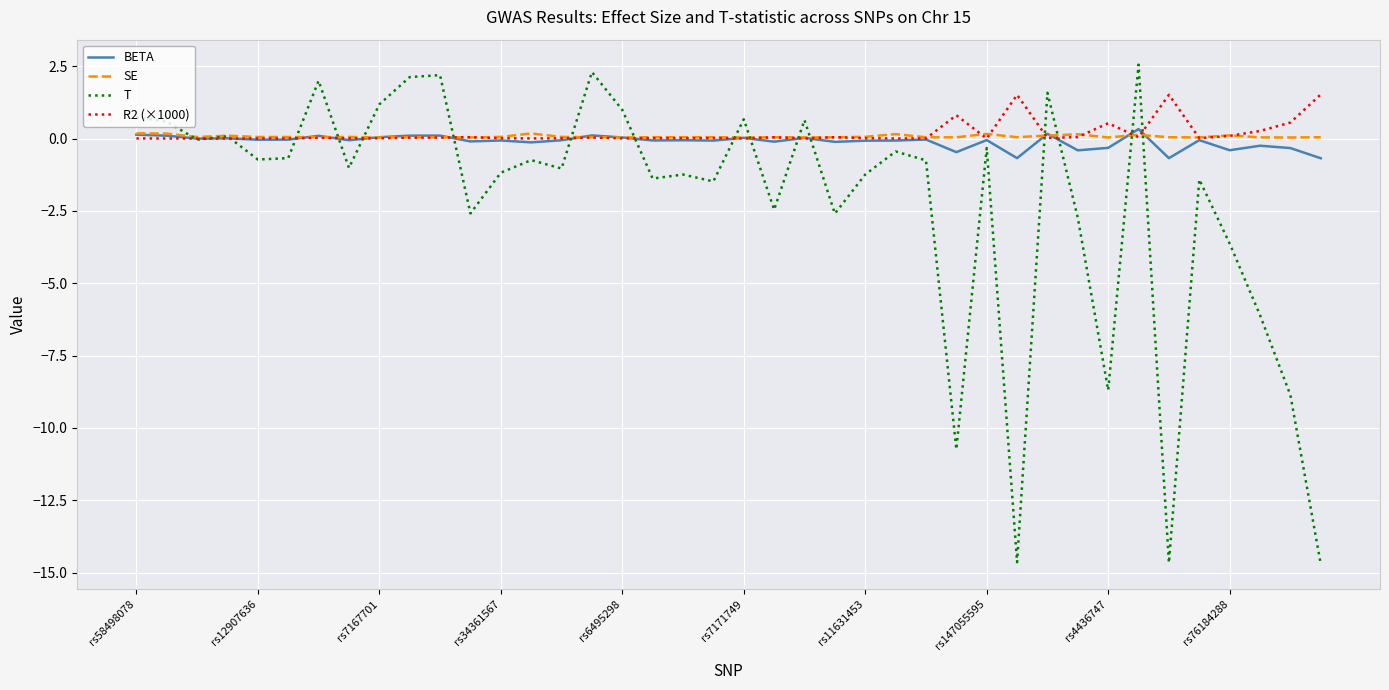

How many lines are shown in the chart?

4